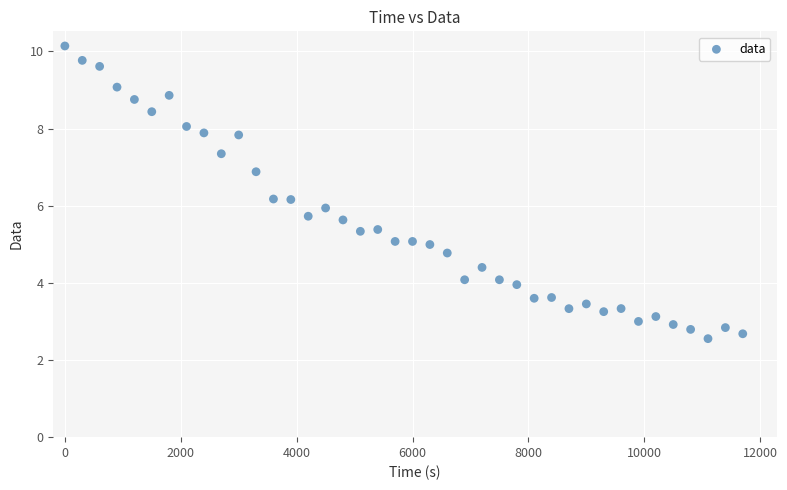

What is the range of Y values (max minus min)?

7.6